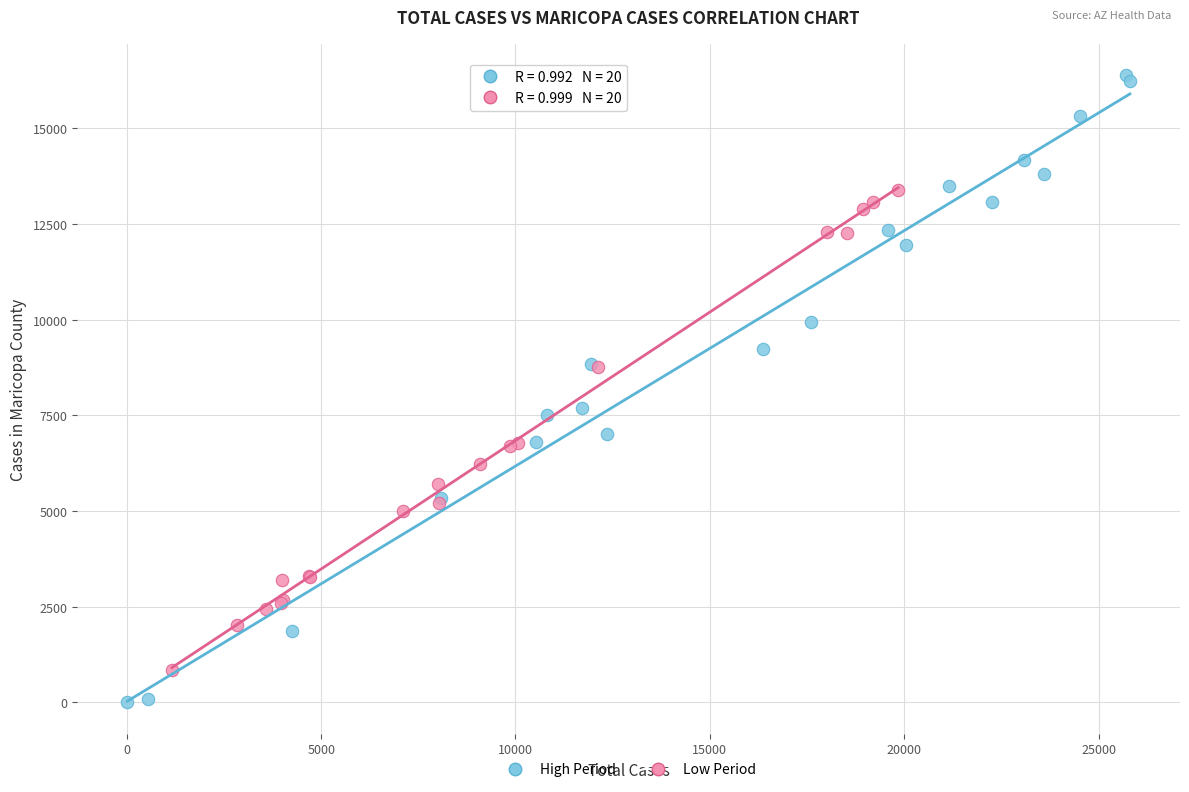

Which series reaches the maximum Y coordinate?

High Period